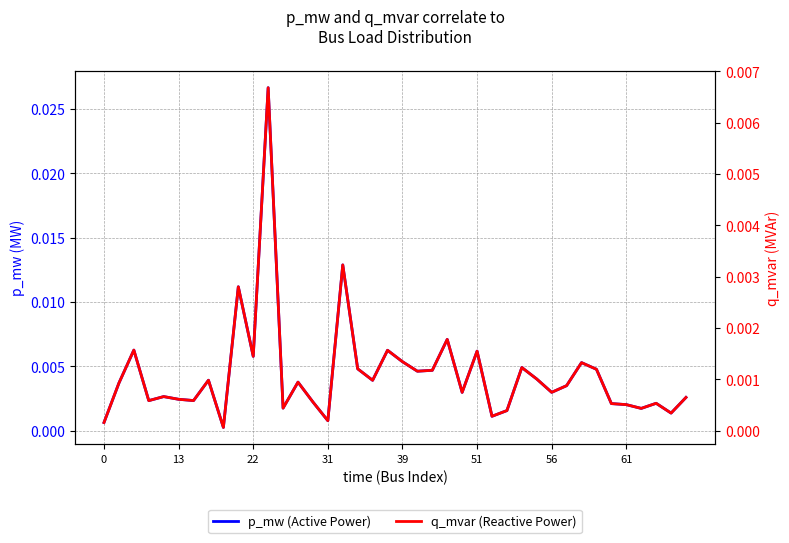

What is the label of the 15th point from the left?

14